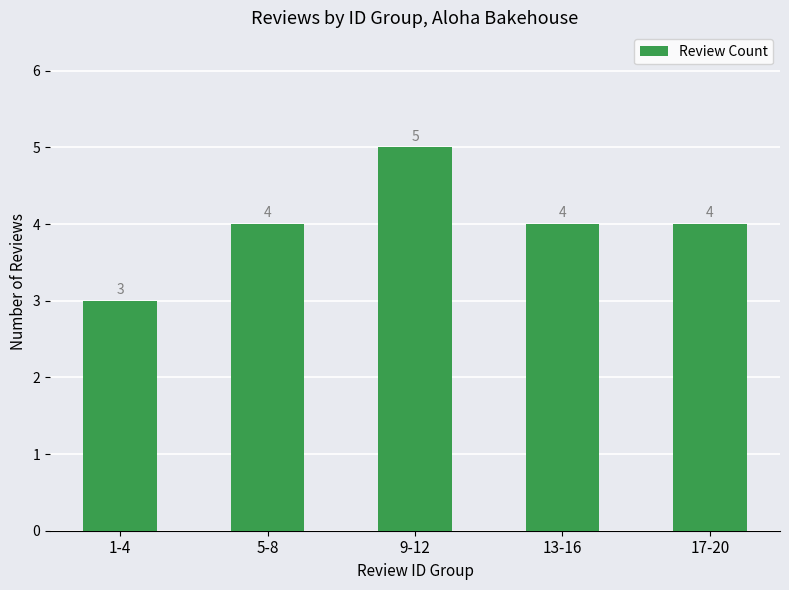

The chart shows a value of 2 at 17-20. True or false?

False